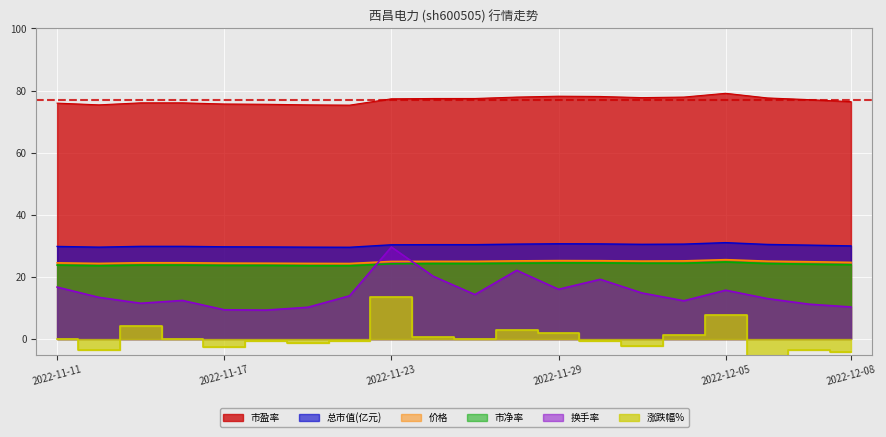

Is it true that 涨跌幅% equals 4.5 at 2022-11-23?

False